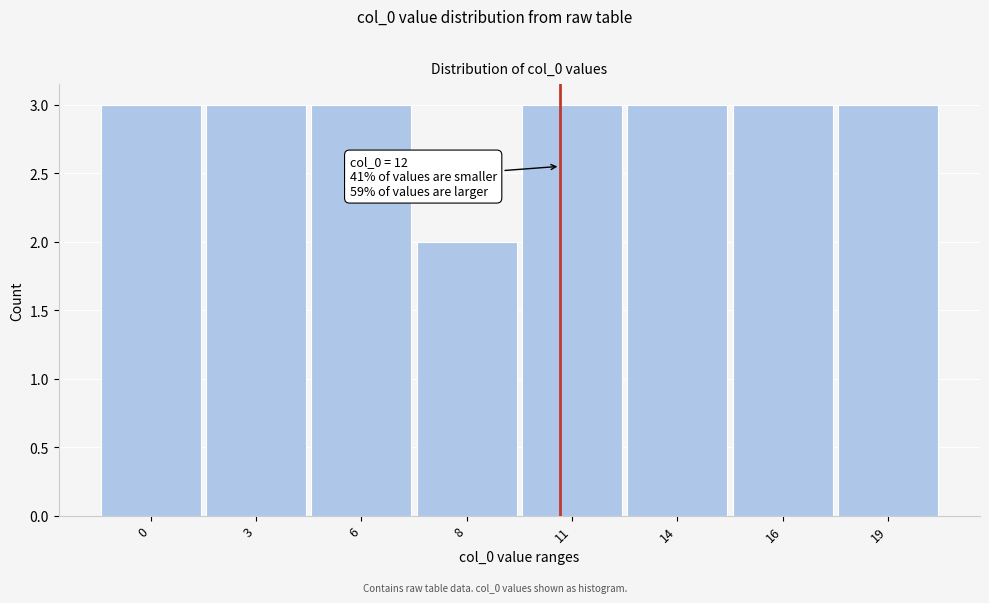

Reading right to left, what are all the values shown in this chart?

19=3	16=3	14=3	11=3	8=2	6=3	3=3	0=3